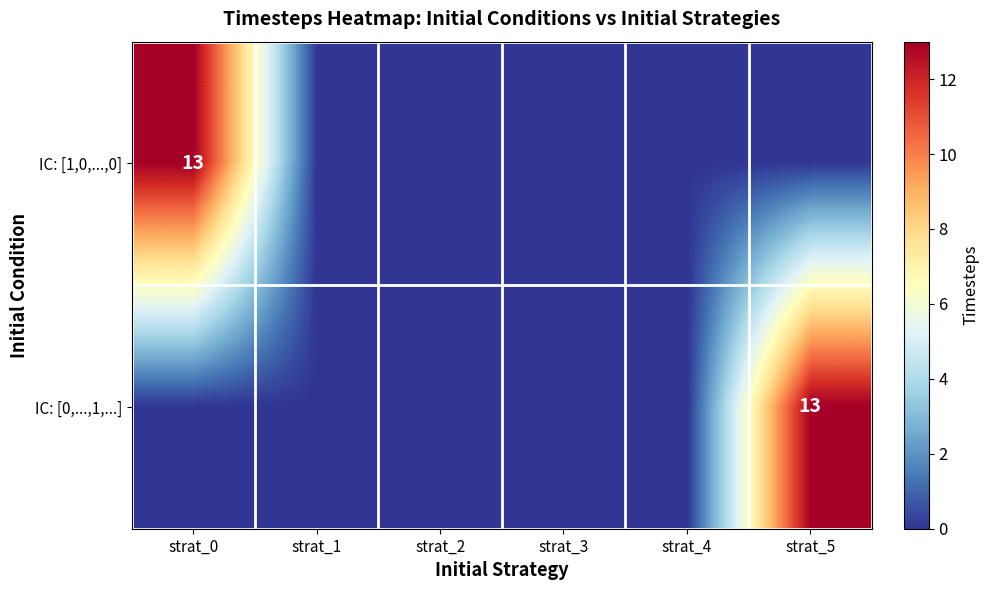

The value of IC: [0,...,1,...] at strat_5 is 17. True or false?

False